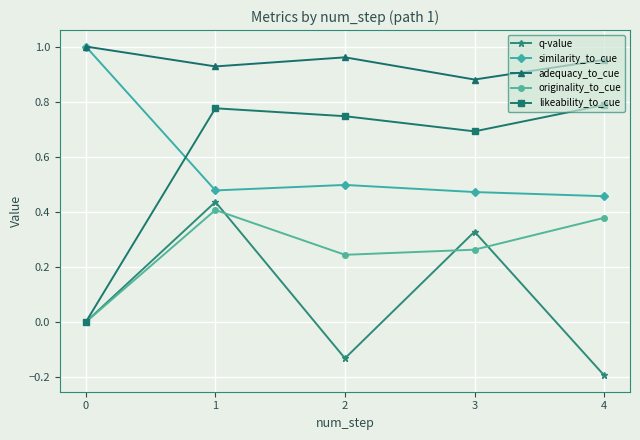

What is the difference between the second highest and minimum values in the adequacy_to_cue series?

0.1